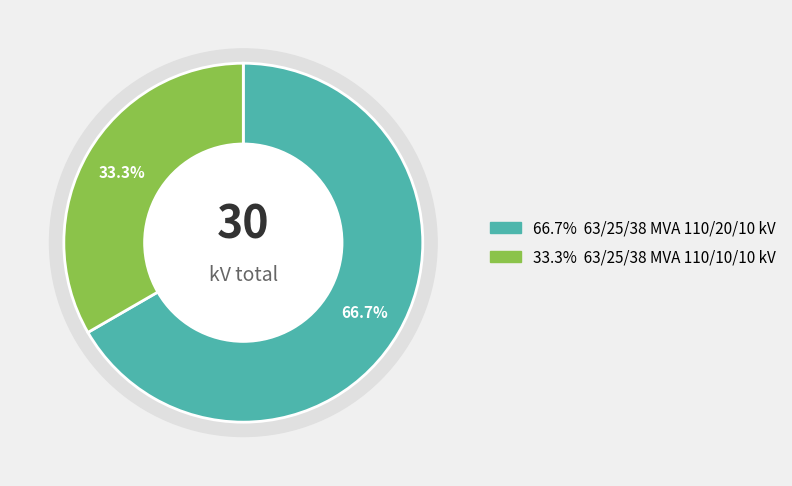

To the nearest percent, what is the difference between the largest and smallest slice percentages?

33%